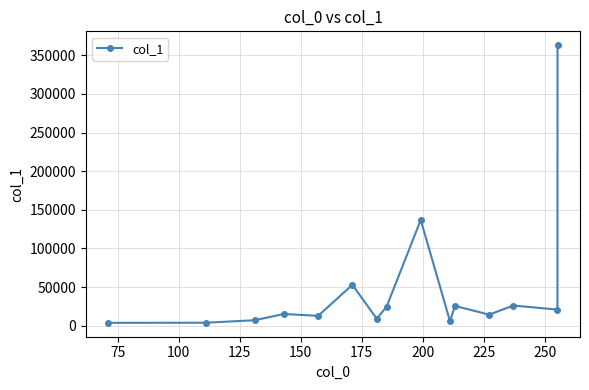

True or false: the data has more than 1 interior local peaks.

True